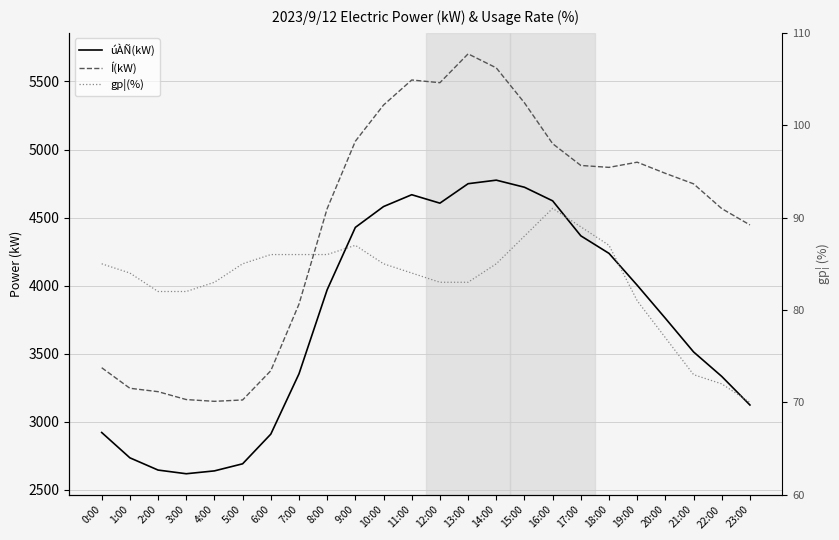

What is the difference between the Í(kW) values at 11:00 and 10:00?

184